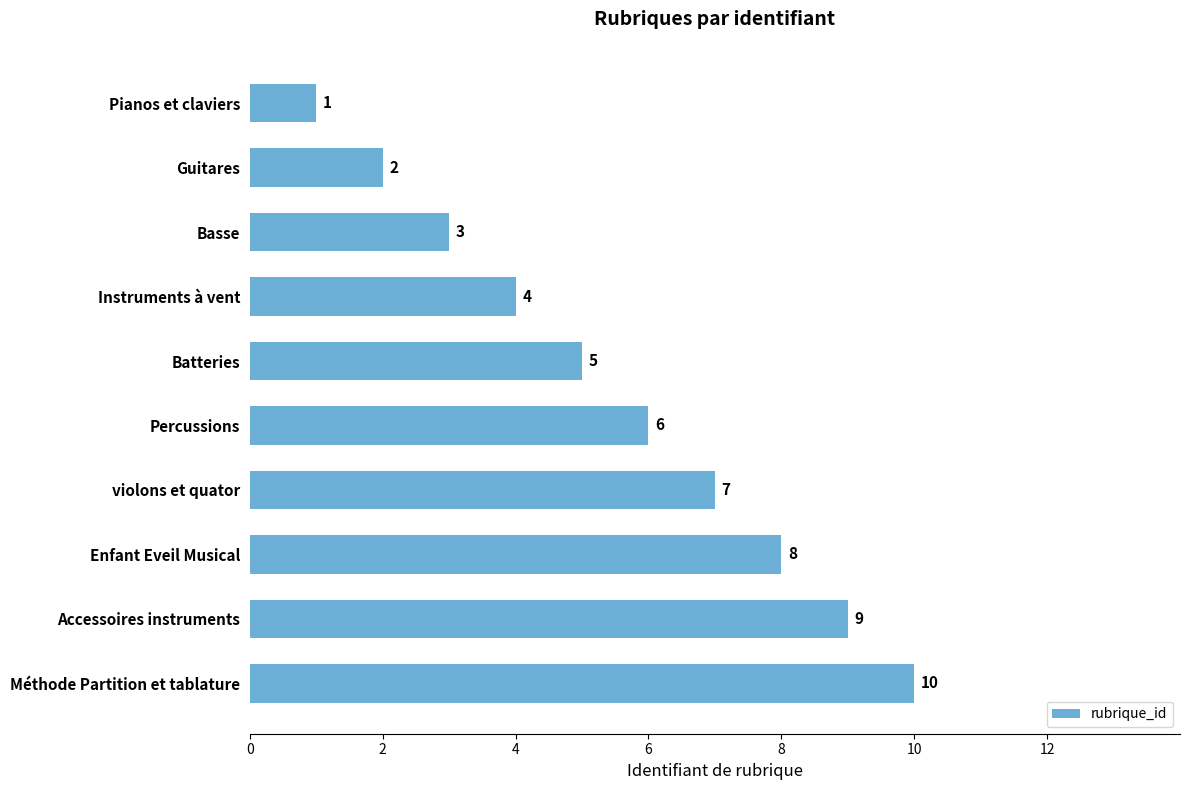

Are the bars horizontal?

Yes